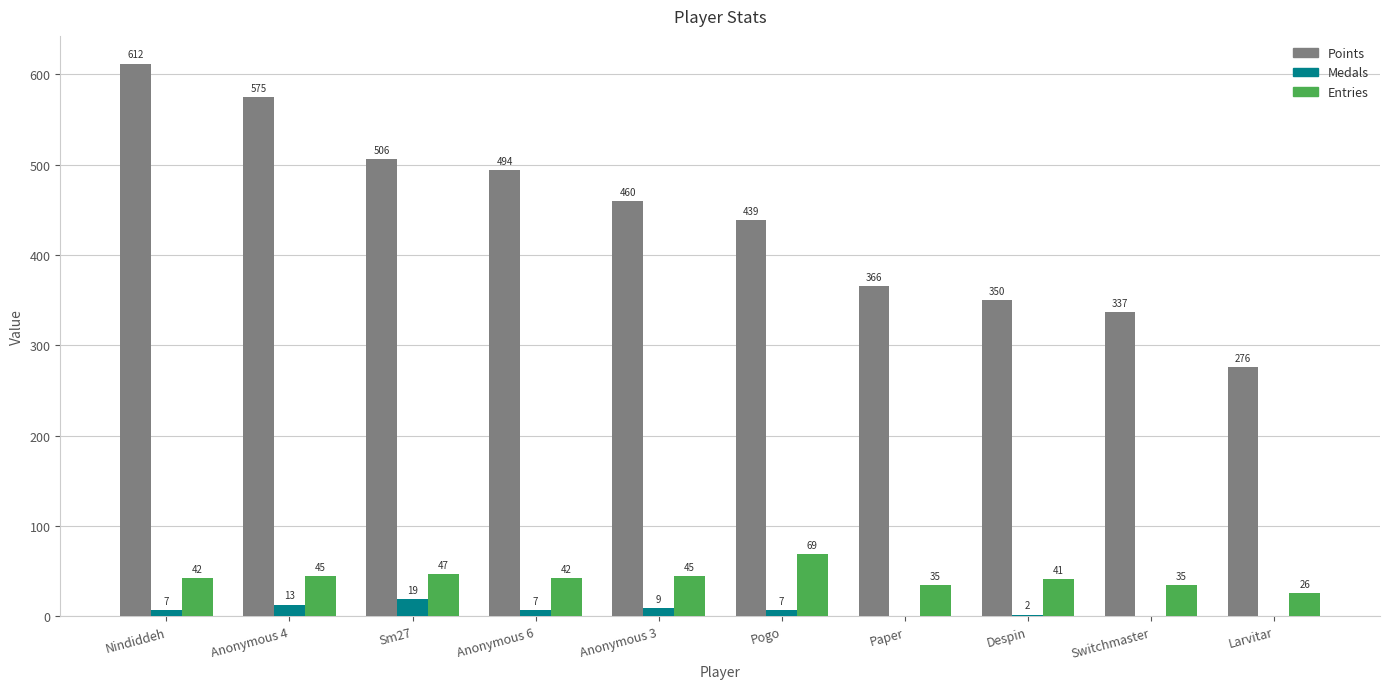

Count the number of data series in this chart.

3